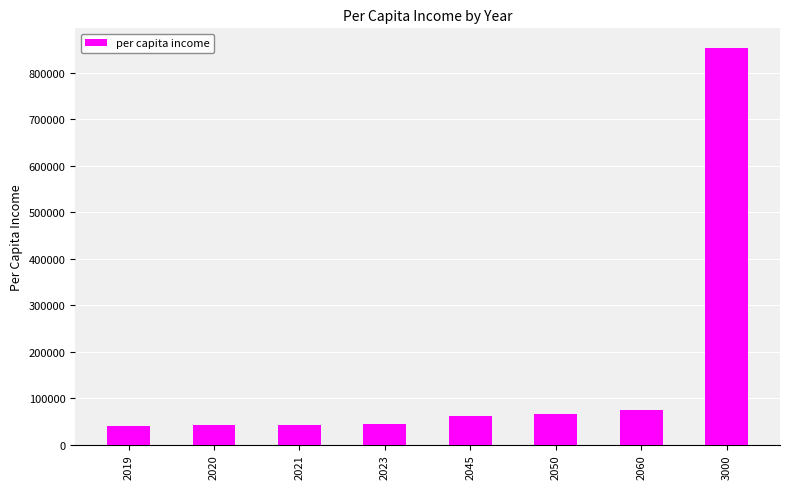

What is the smallest value displayed?

40460.2